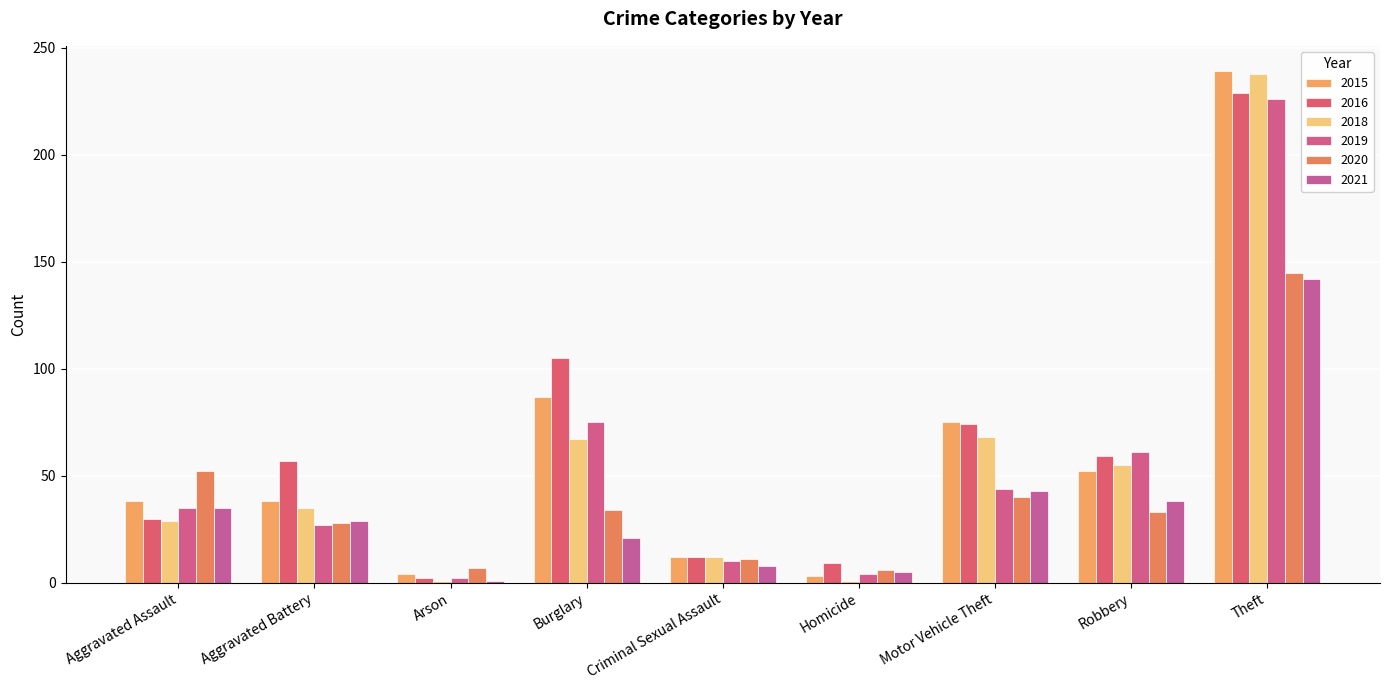

Reading left to right, extract all data points from this chart.

2015: 38	38	4	87	12	3	75	52	239
2016: 30	57	2	105	12	9	74	59	229
2018: 29	35	1	67	12	1	68	55	238
2019: 35	27	2	75	10	4	44	61	226
2020: 52	28	7	34	11	6	40	33	145
2021: 35	29	1	21	8	5	43	38	142